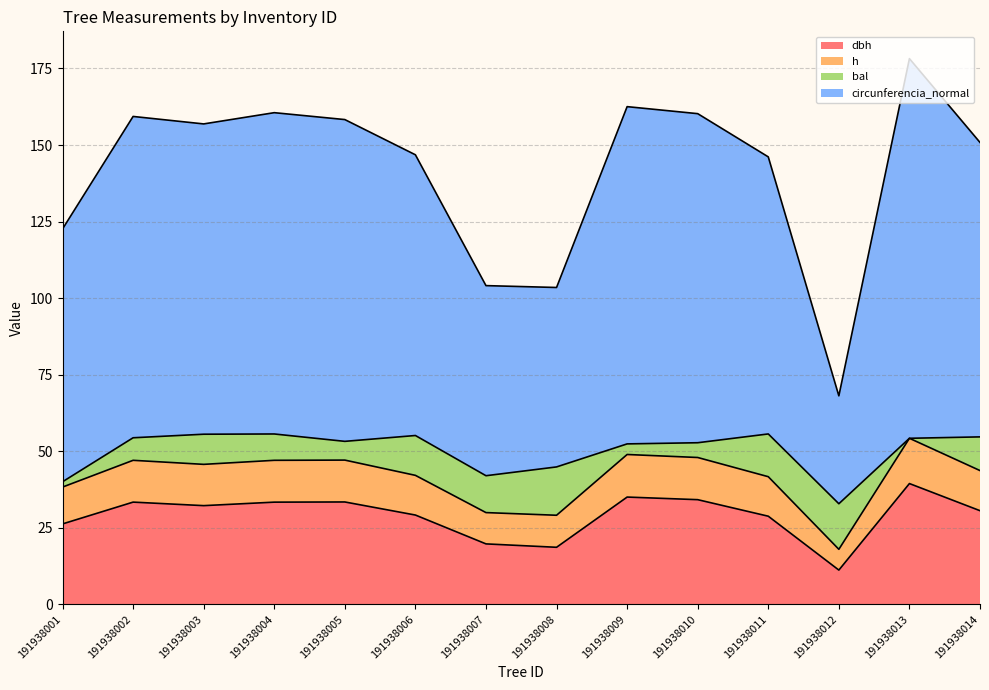

At which category does the chart reach its minimum across all series?

191938012